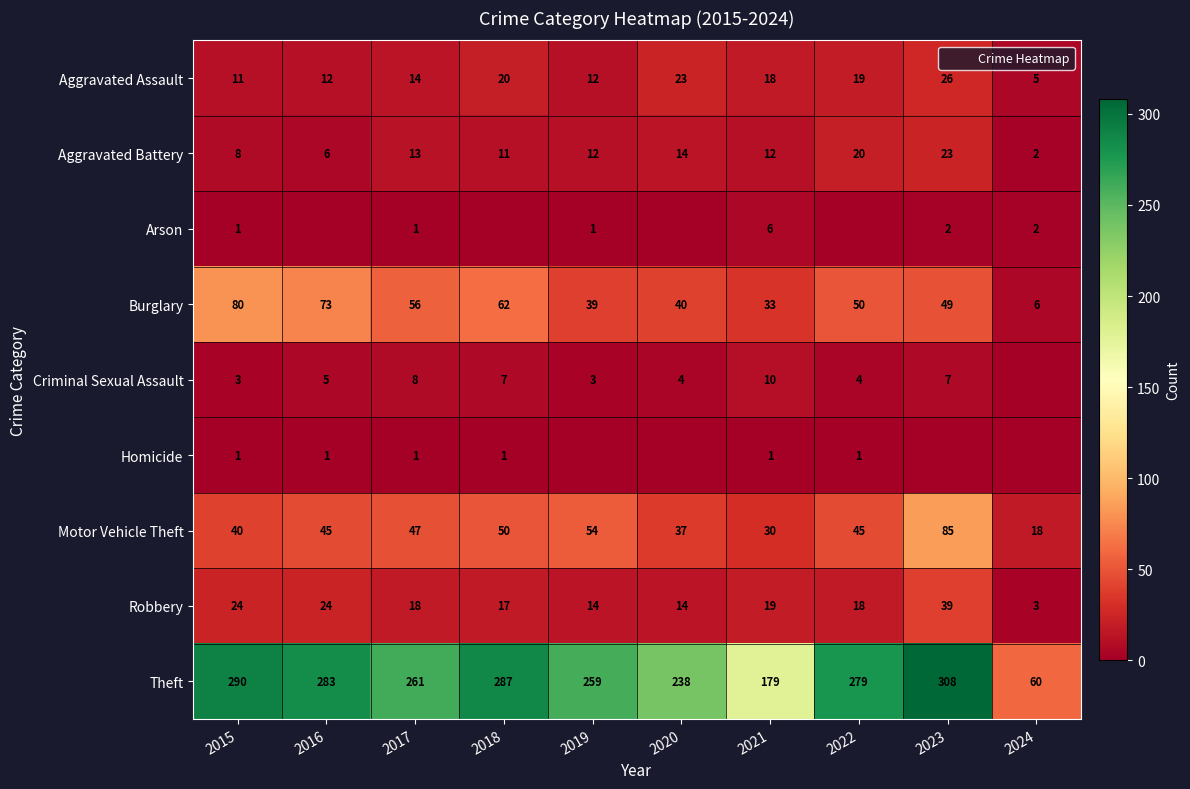

Which category has the highest value across all series?

2023